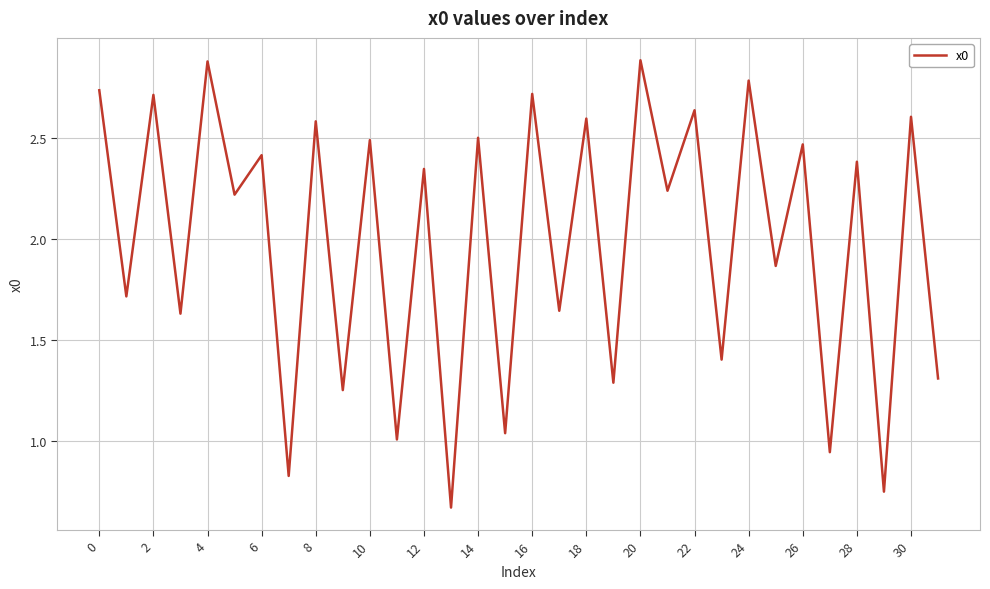

What is the maximum value shown in the chart?

2.9